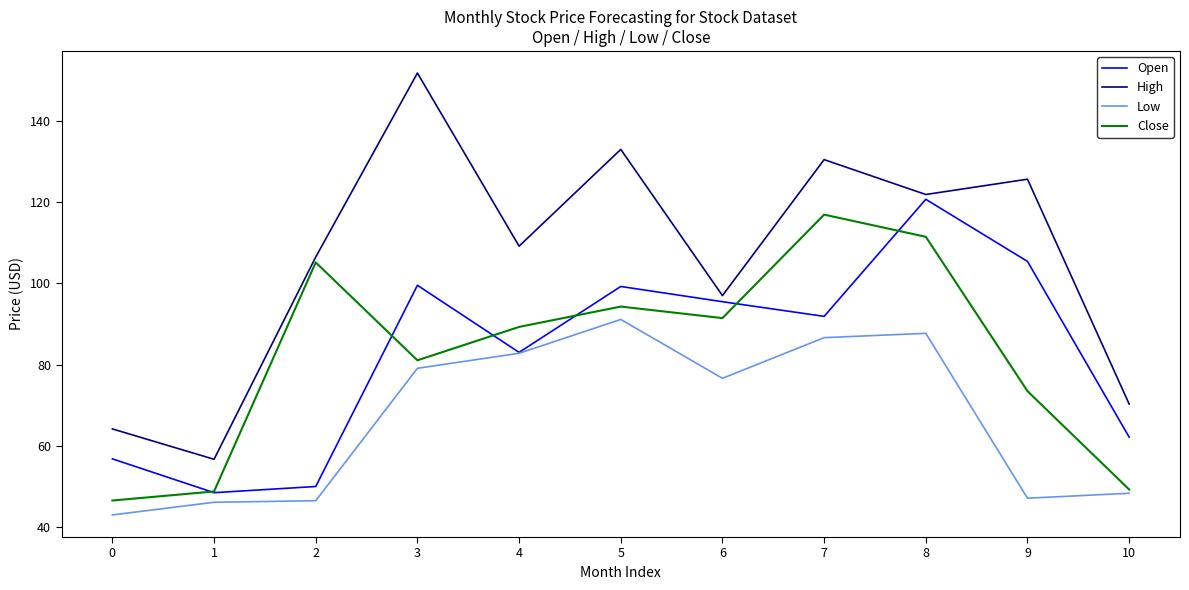

What is the difference between the maximum and second lowest values in the Close series?

68.2